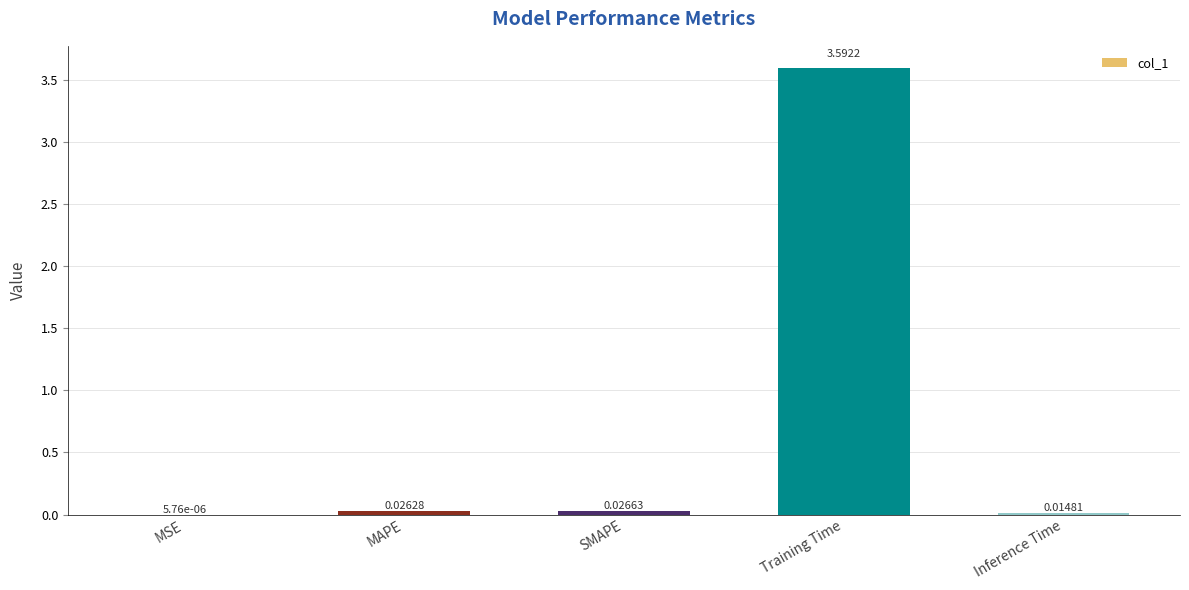

At which label is the value closest to 1?

SMAPE